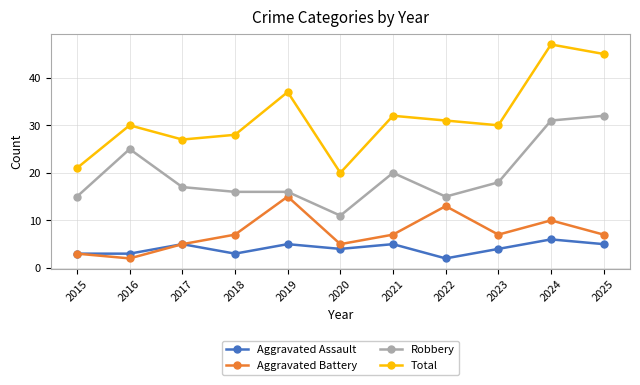

What is the difference between the highest and lowest values at 2020?

16